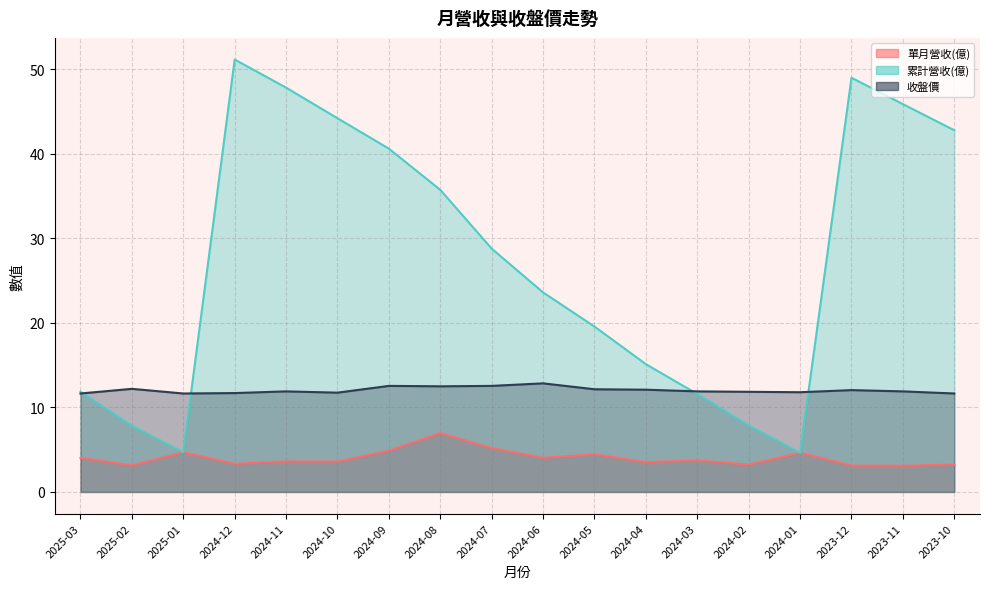

Between 2024-07 and 2023-12, which series saw the biggest shift?

累計營收(億)